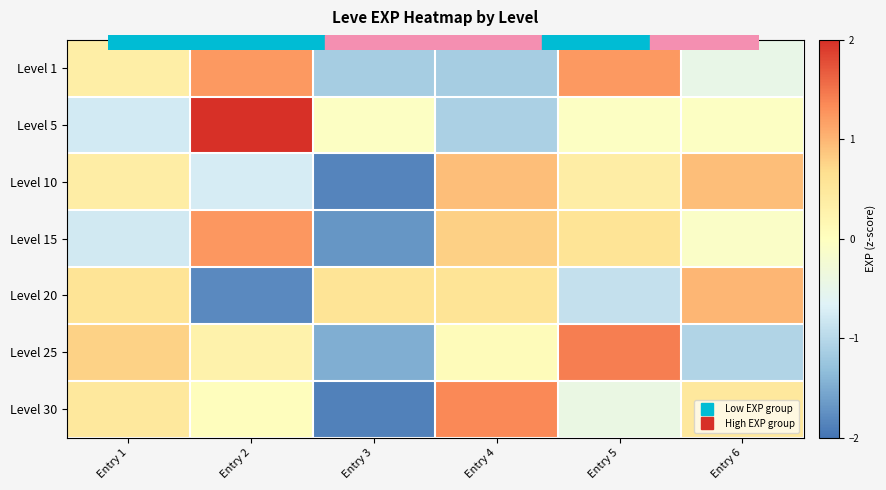

Reading left to right, what are all the values shown in this chart?

Level 1: Entry 1=0.4	Entry 2=1.2	Entry 3=-1.2	Entry 4=-1.2	Entry 5=1.2	Entry 6=-0.5
Level 5: Entry 1=-0.8	Entry 2=2.0	Entry 3=-0.1	Entry 4=-1.1	Entry 5=-0.1	Entry 6=-0.1
Level 10: Entry 1=0.4	Entry 2=-0.7	Entry 3=-1.9	Entry 4=0.9	Entry 5=0.4	Entry 6=0.9
Level 15: Entry 1=-0.8	Entry 2=1.2	Entry 3=-1.7	Entry 4=0.8	Entry 5=0.6	Entry 6=-0.1
Level 20: Entry 1=0.6	Entry 2=-1.8	Entry 3=0.6	Entry 4=0.6	Entry 5=-0.9	Entry 6=1.0
Level 25: Entry 1=0.8	Entry 2=0.3	Entry 3=-1.5	Entry 4=0.1	Entry 5=1.4	Entry 6=-1.1
Level 30: Entry 1=0.5	Entry 2=0.0	Entry 3=-1.9	Entry 4=1.4	Entry 5=-0.4	Entry 6=0.5